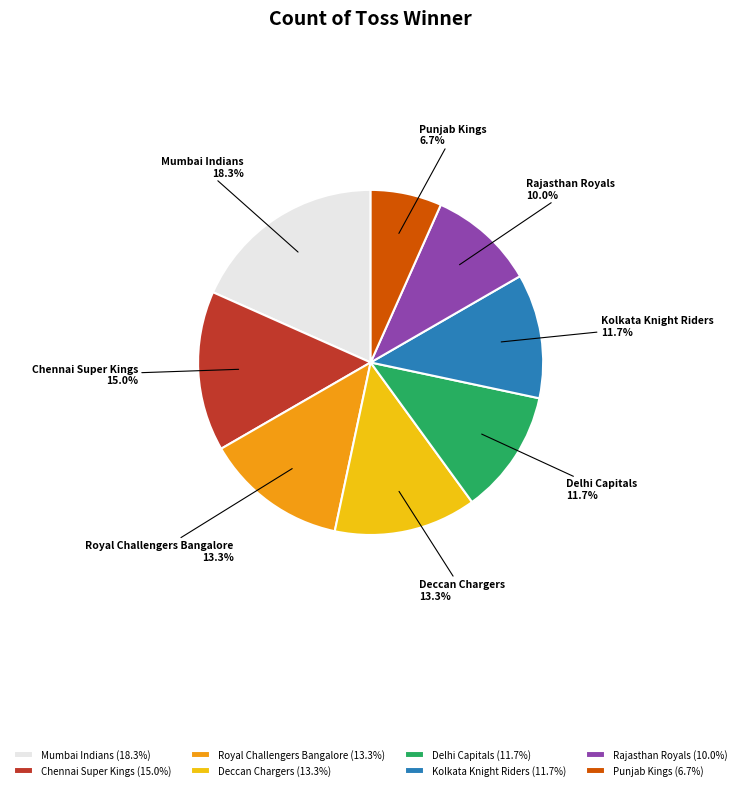

What is the ratio of the value at Chennai Super Kings to the value at Delhi Capitals?

1.3